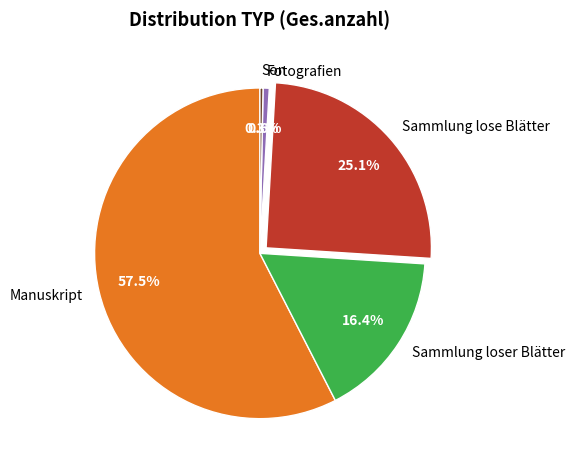

Does any single category account for the majority?

Yes